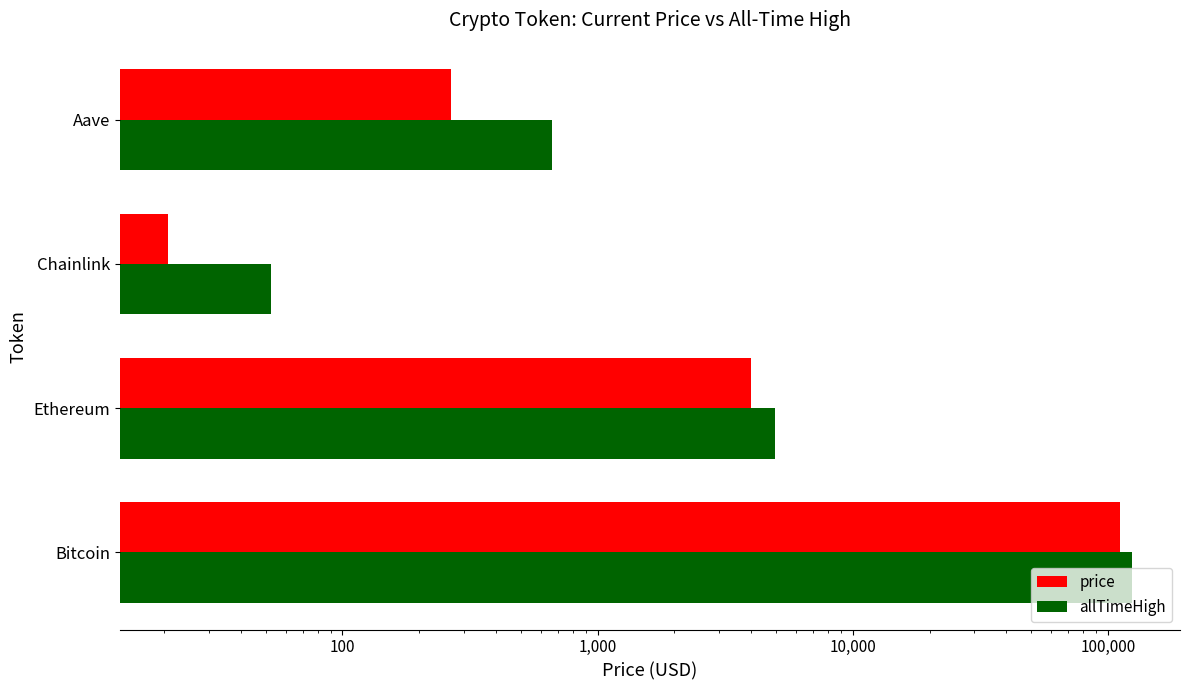

What is the minimum value shown in the chart?

20.8